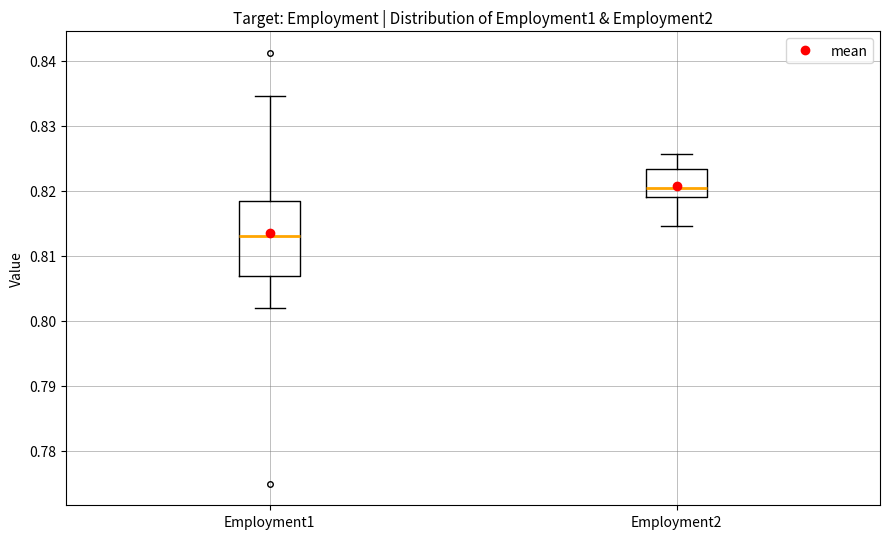

Where is the lower edge of the box for Employment1 on the y-axis? The values are not printed on the chart, so give them approximately, as read against the axis.

0.807